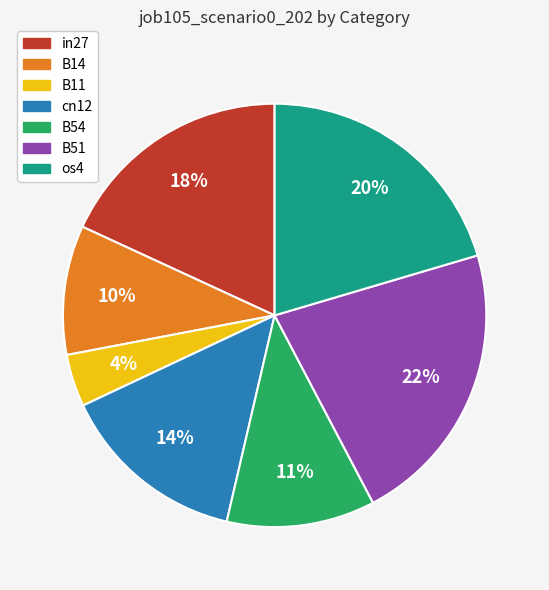

Do B51 and os4 together represent more than half of the pie?

No